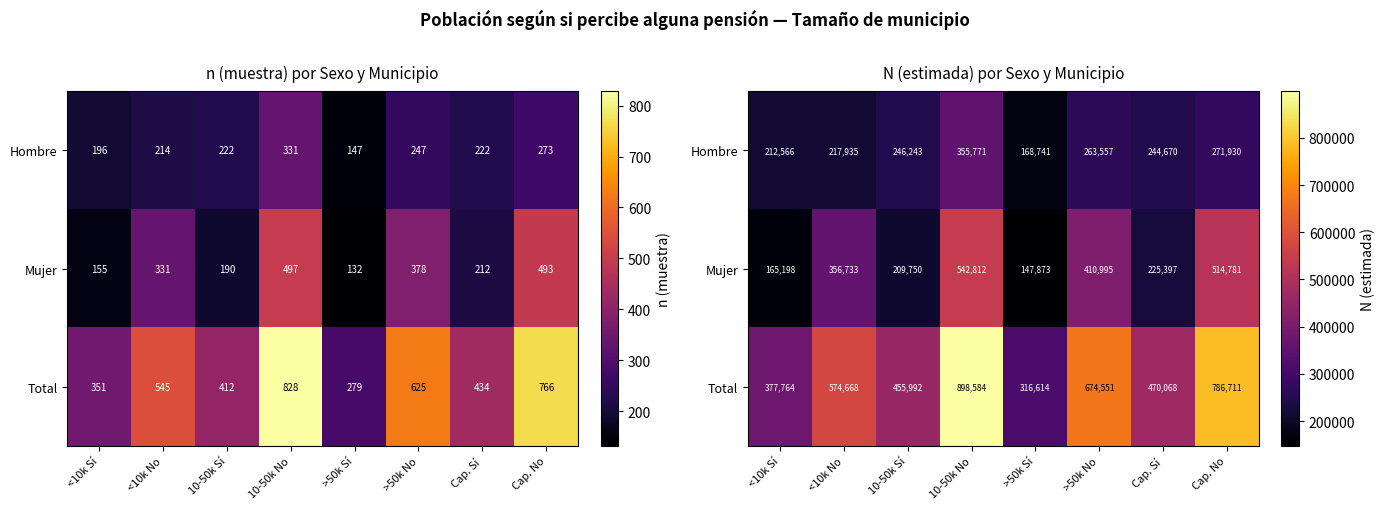

How many categories are shown in the chart?

8